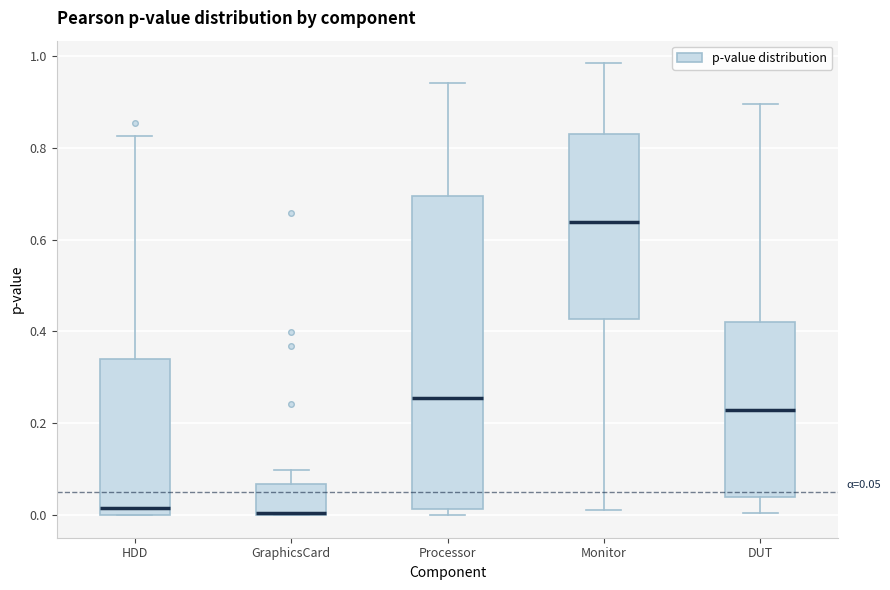

Which box is the tallest, from its lower edge to its upper edge?

Processor